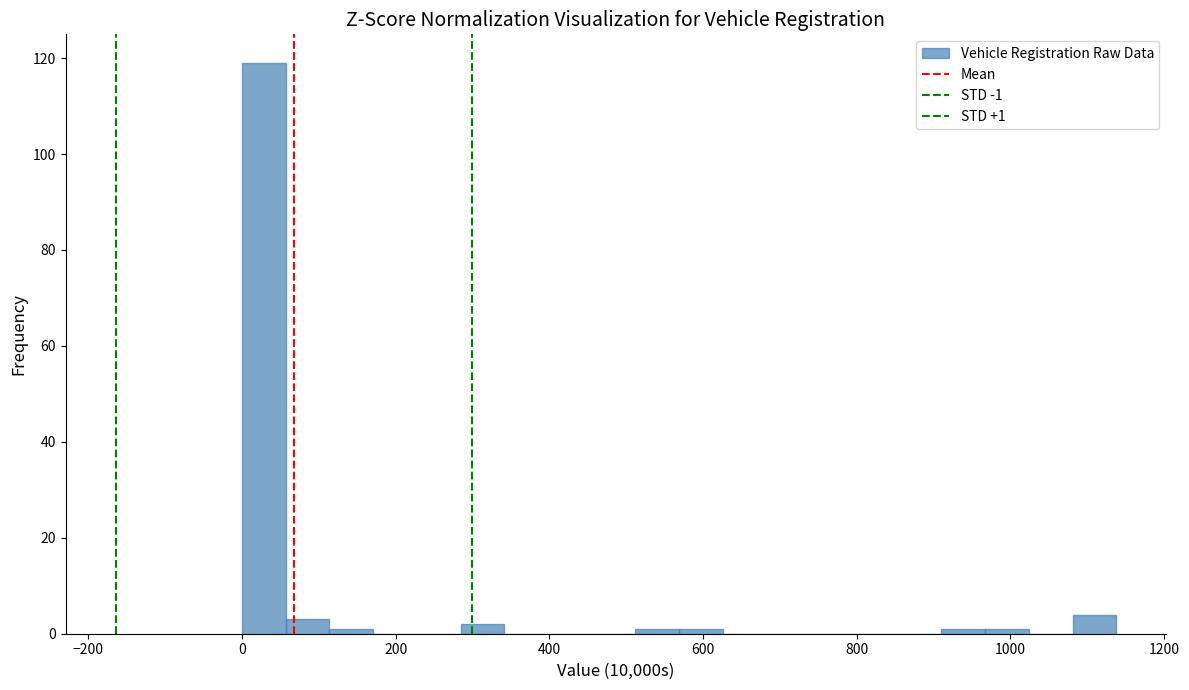

Read against the x-axis, roughly where is the centre of the tallest bar?

20